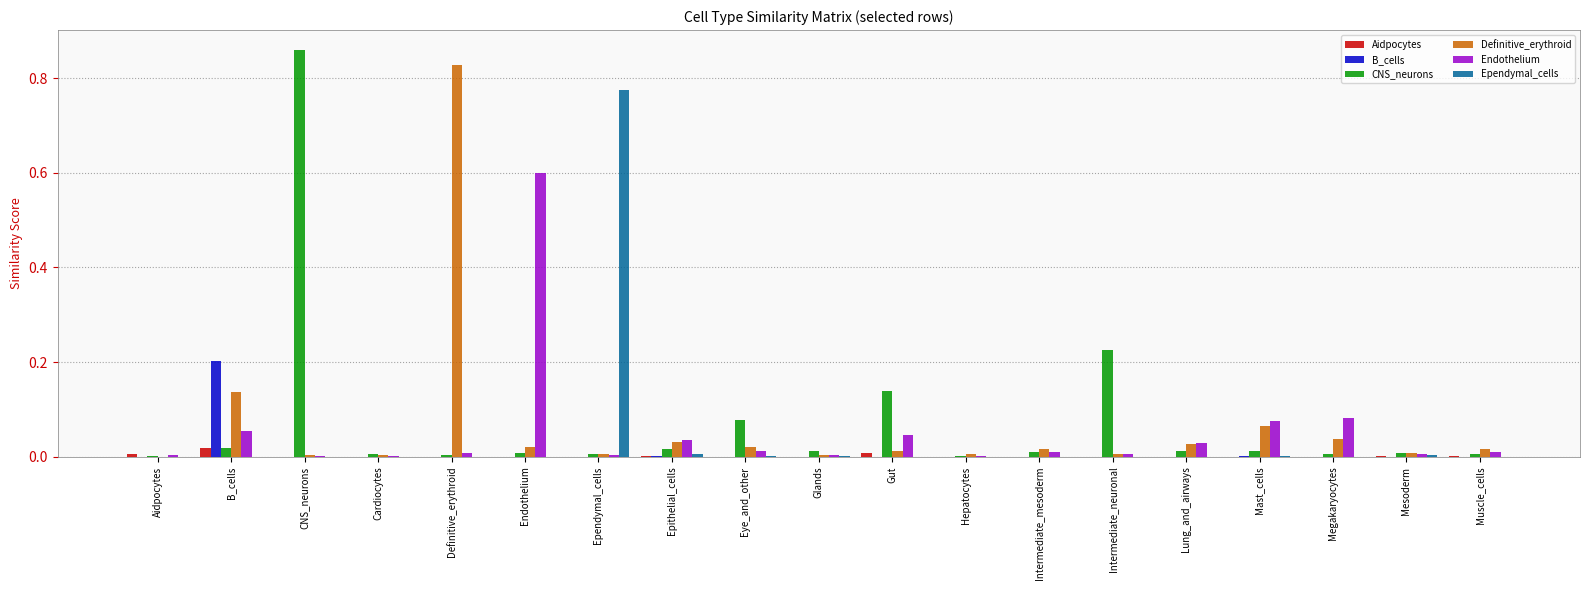

The Ependymal_cells series shows 0.0 at Megakaryocytes. True or false?

True